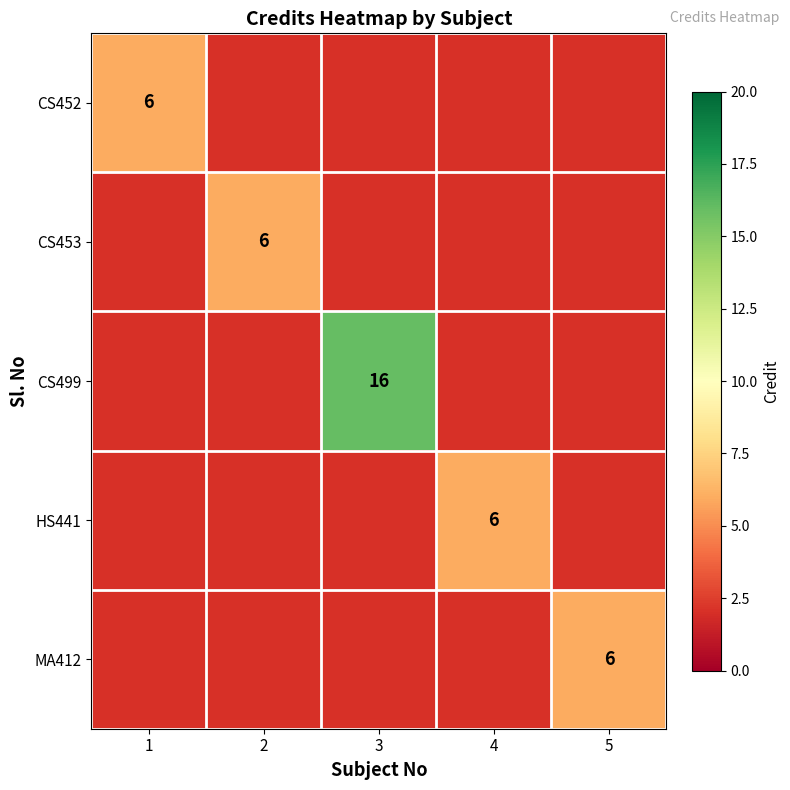

Is it true that CS453 equals 6 at 2?

True